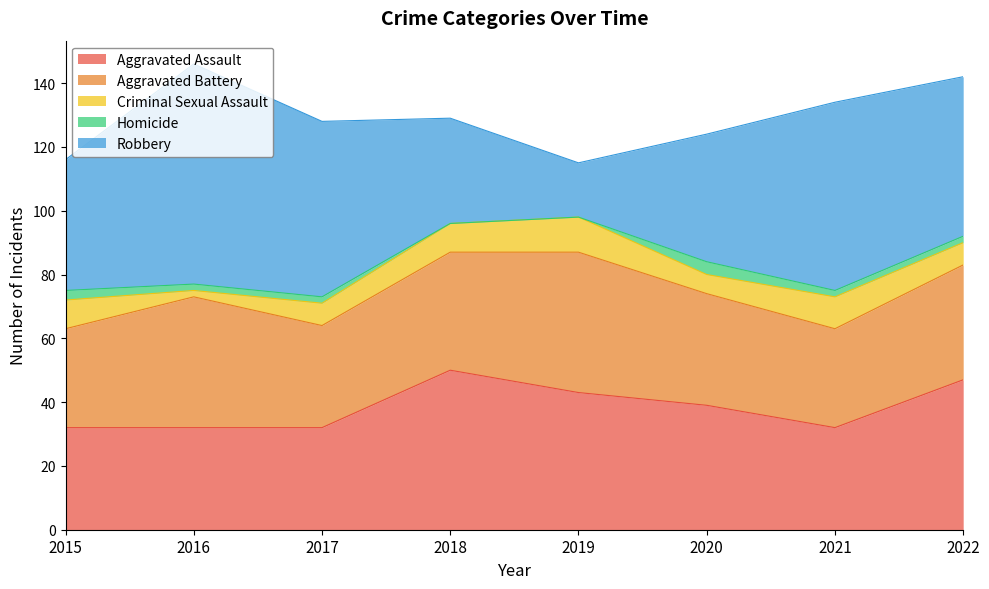

The value of Robbery at 2020 is 40. True or false?

True